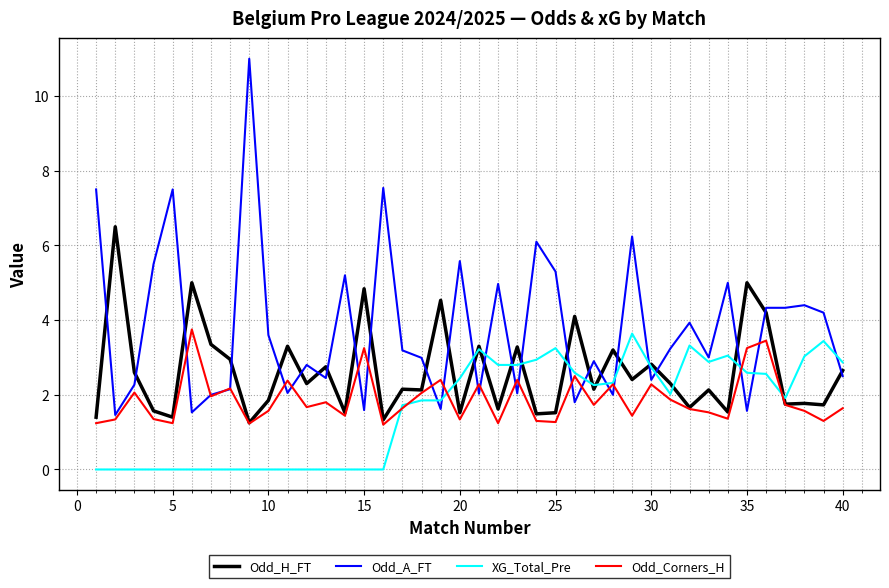

Which series has the largest total across all categories?

Odd_A_FT